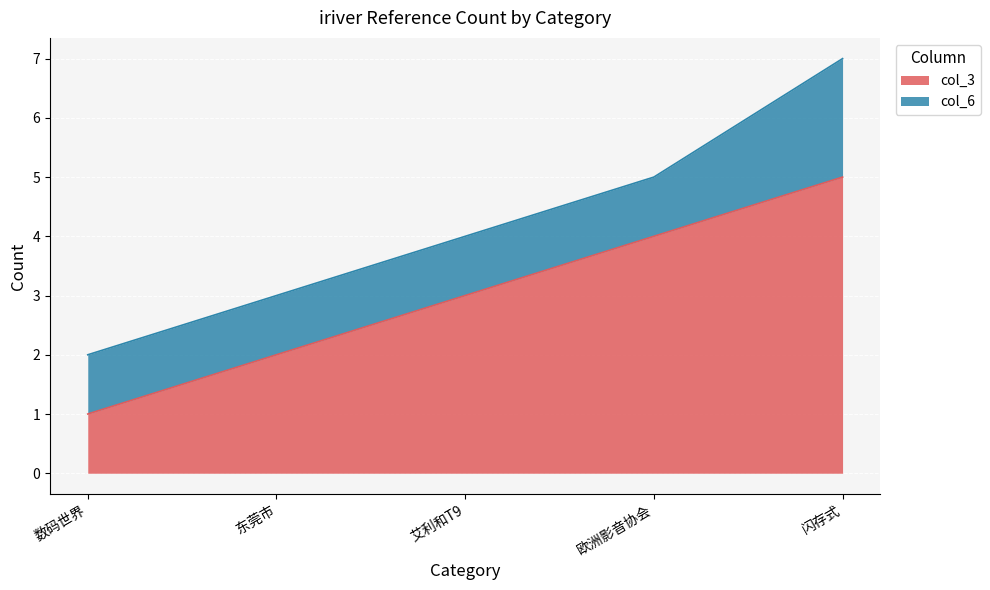

Reading right to left, what are all the values shown in this chart?

闪存式=5	欧洲影音协会=4	艾利和T9=3	东莞市=2	数码世界=1